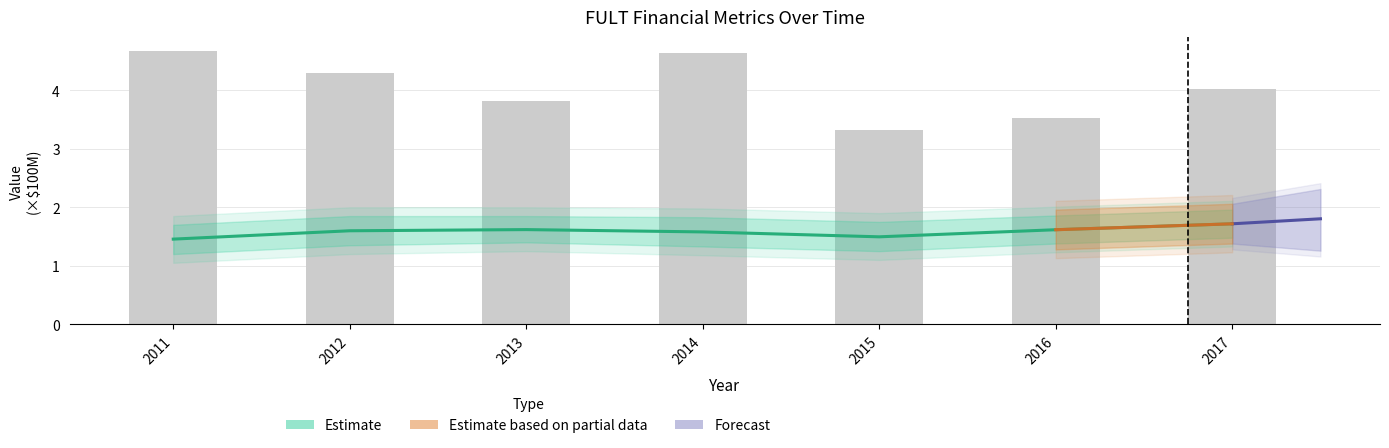

What value does the consolinc series have at 2014?

1.6